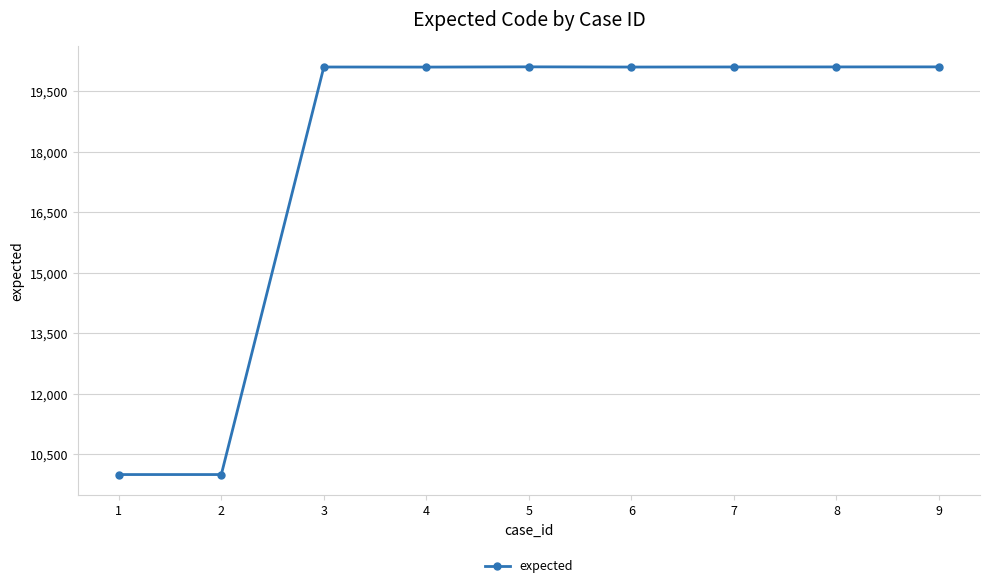

What is the difference between the maximum and minimum values?

10108